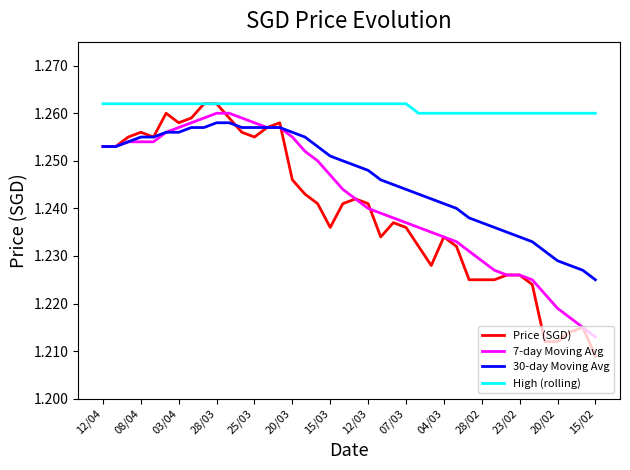

Does the chart display data point markers on the line(s)?

No